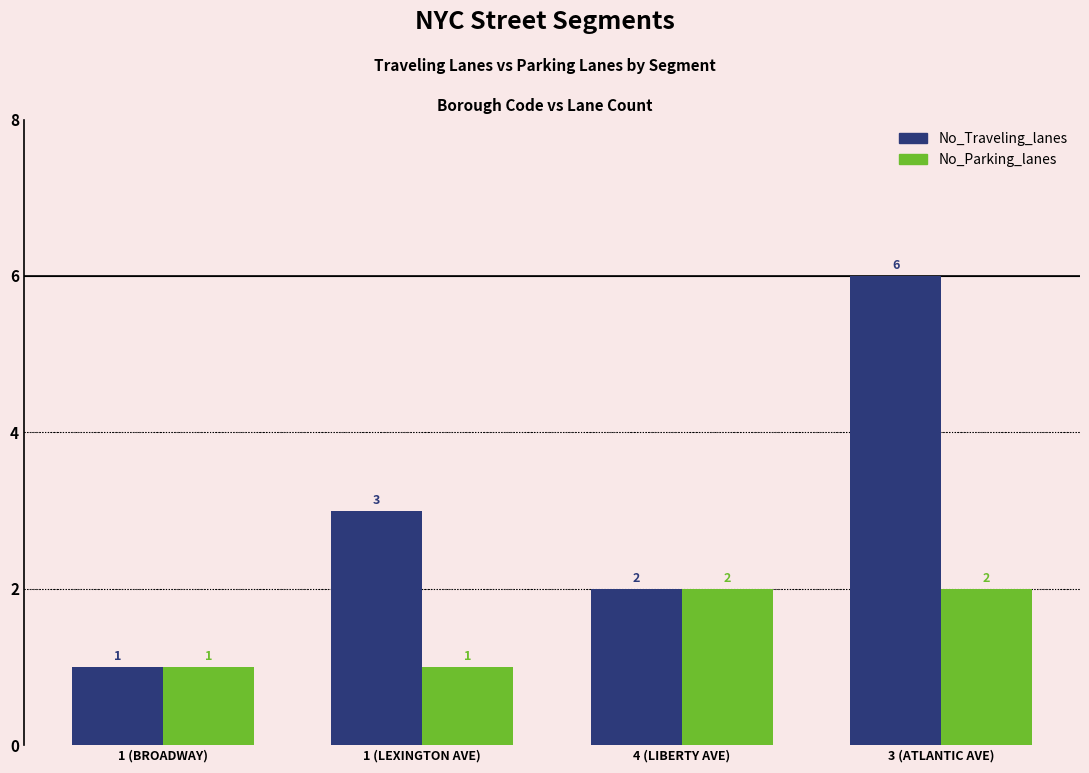

The No_Traveling_lanes series shows 0 at 1 (BROADWAY). True or false?

False